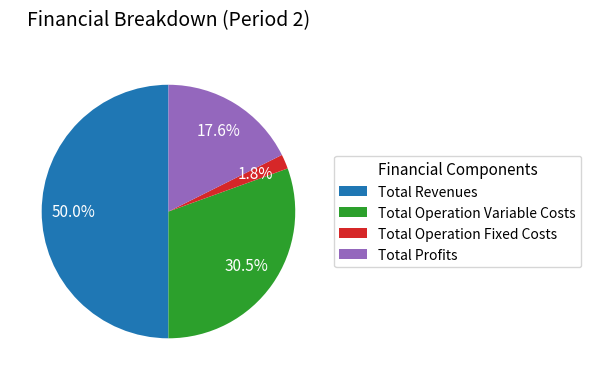

Is the sum of Total Operation Fixed Costs and Total Revenues greater than half?

Yes